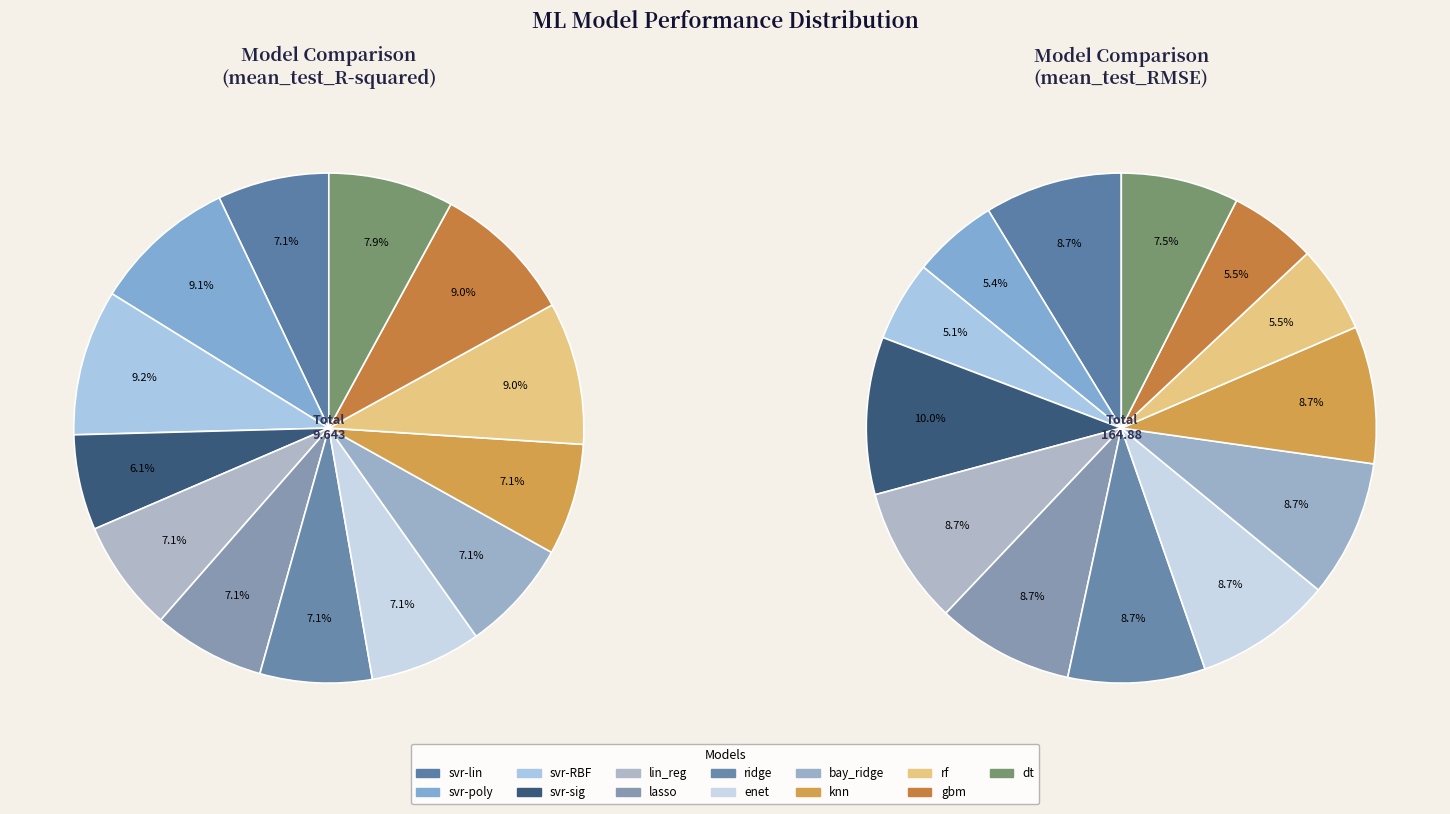

How many slices are in this pie chart?

13